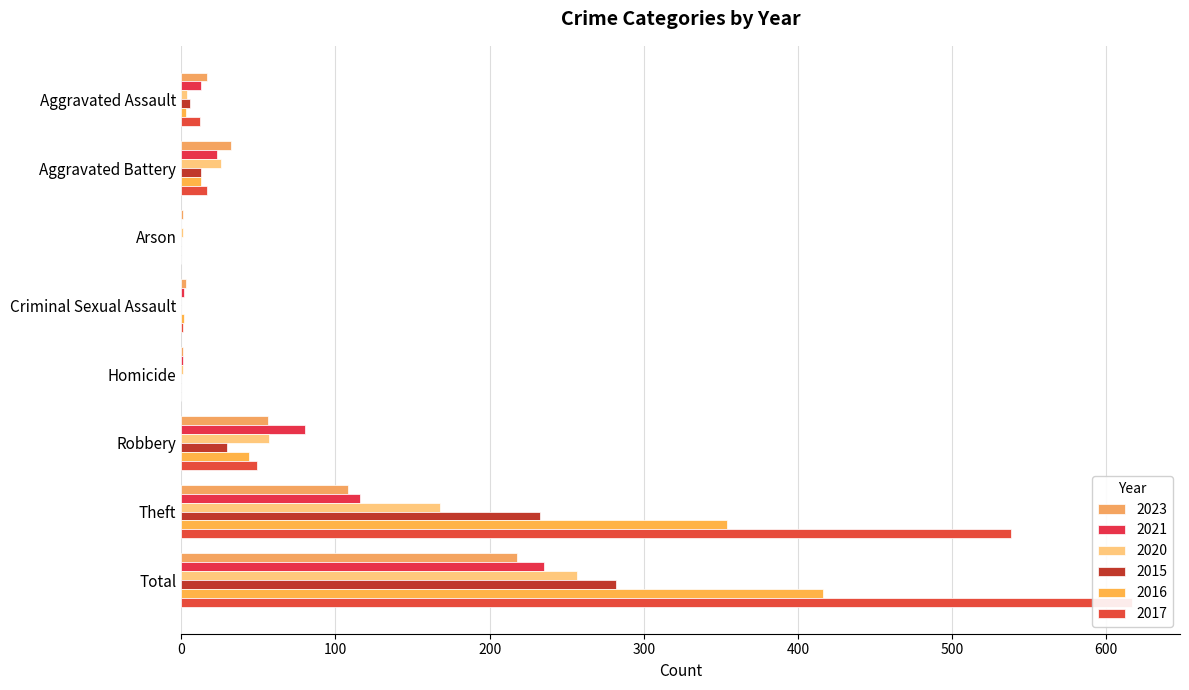

At which category is the sum across all series the highest?

Total